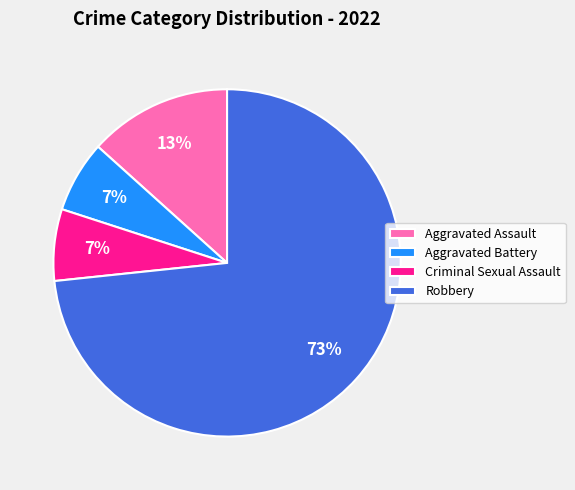

Which slice is the largest?

Robbery